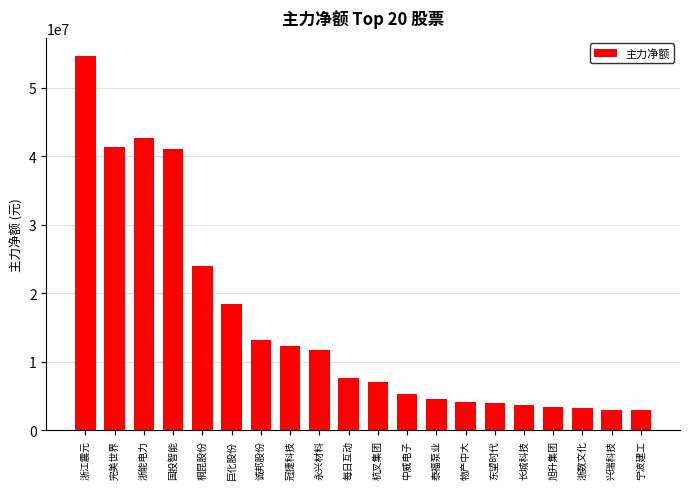

Between 冠捷科技 and 旭升集团, which is larger?

冠捷科技